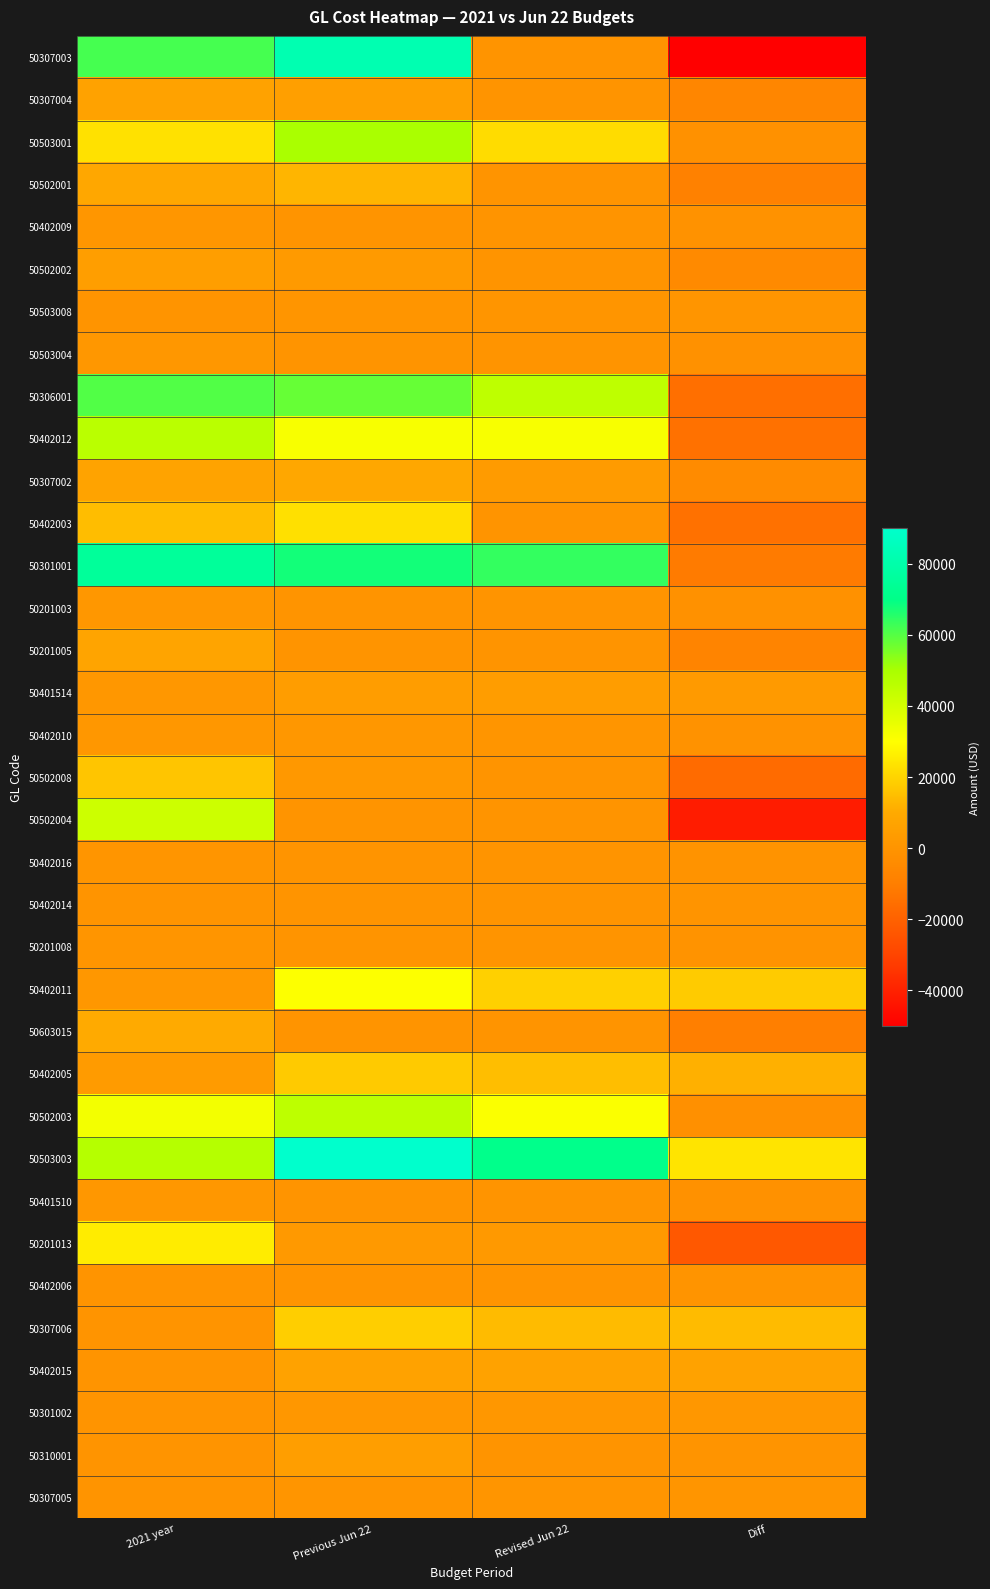

Which series changed the most between Previous Jun 22 and Revised Jun 22?

50307003